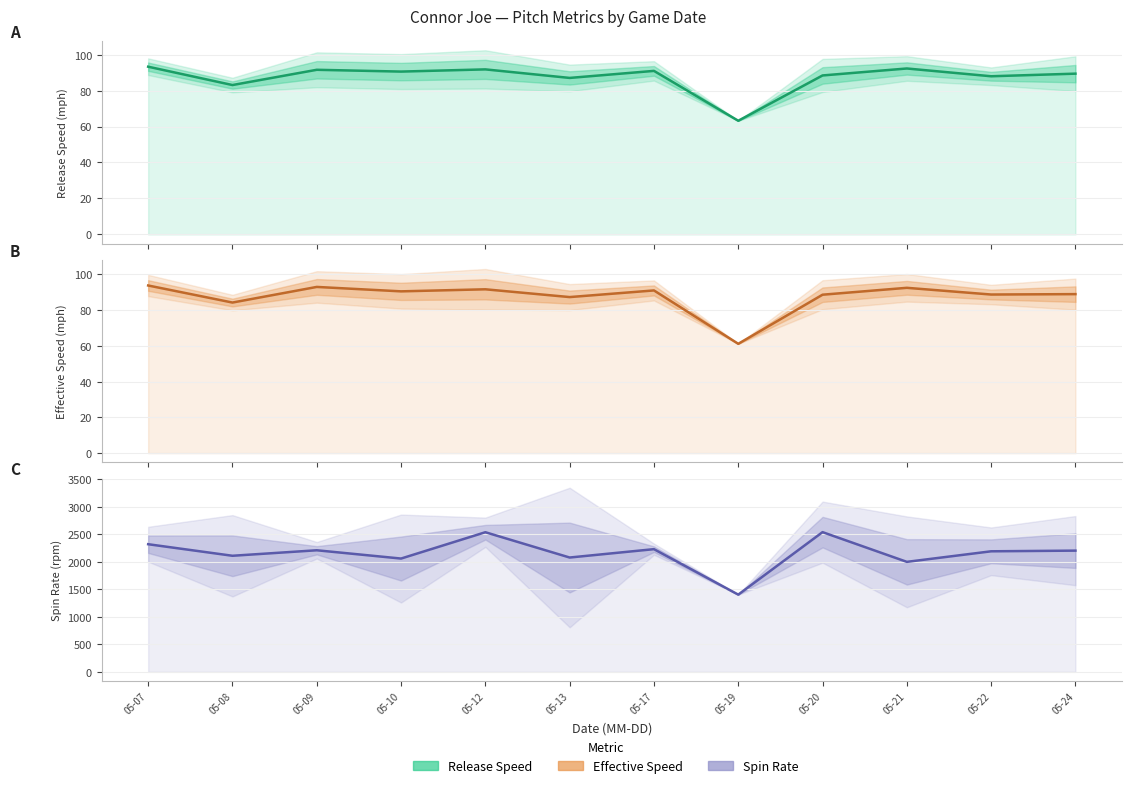

Rank the categories by effective_speed value from lowest to highest.

05-19, 05-08, 05-13, 05-20, 05-22, 05-24, 05-10, 05-17, 05-12, 05-21, 05-09, 05-07